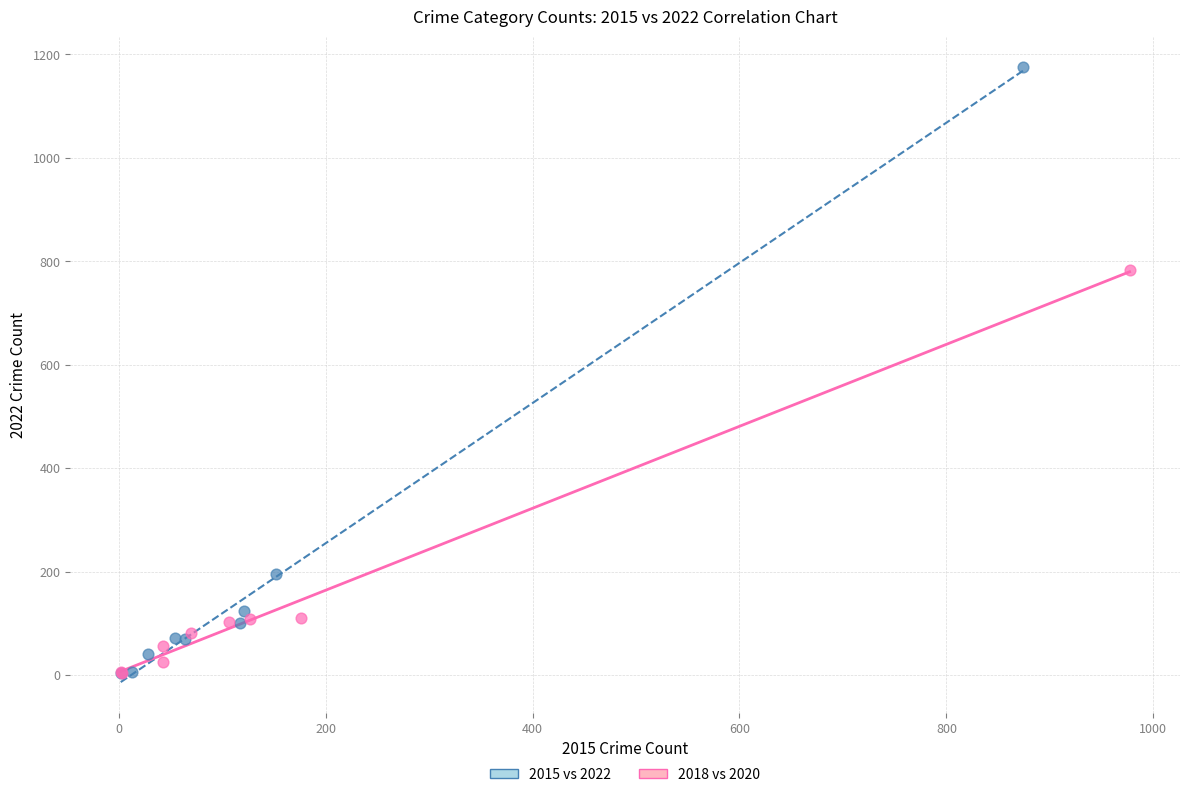

What are all the series names shown in the legend?

2015 vs 2022, 2018 vs 2020